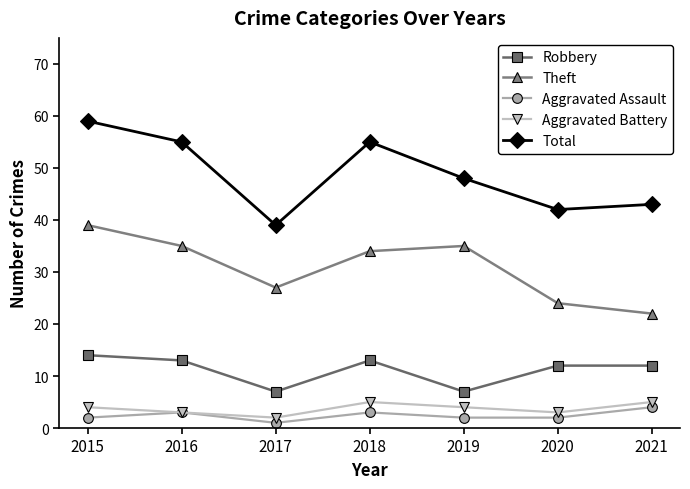

True or false: Total has a value of 48 at 2019.

True